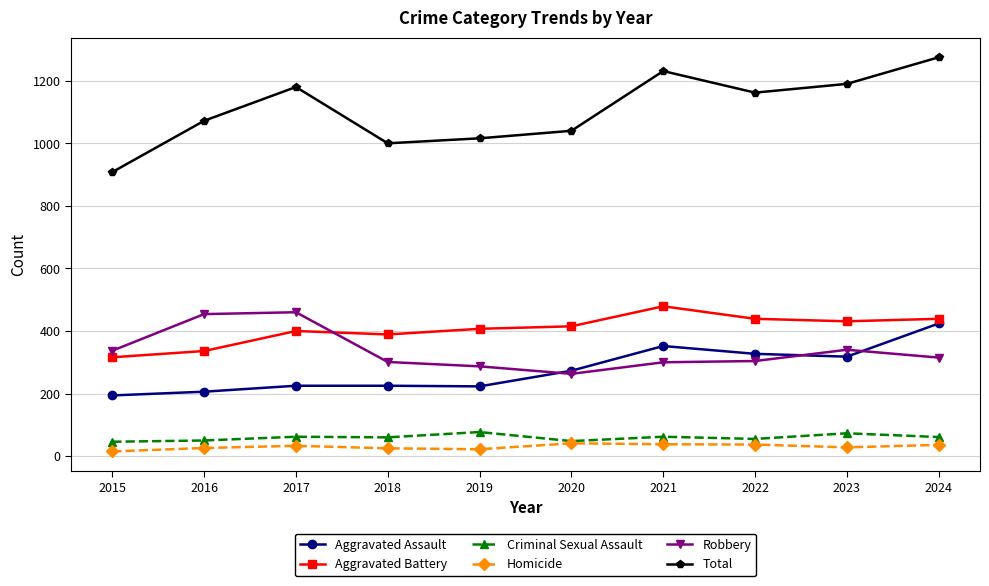

How many series are shown in this chart?

6